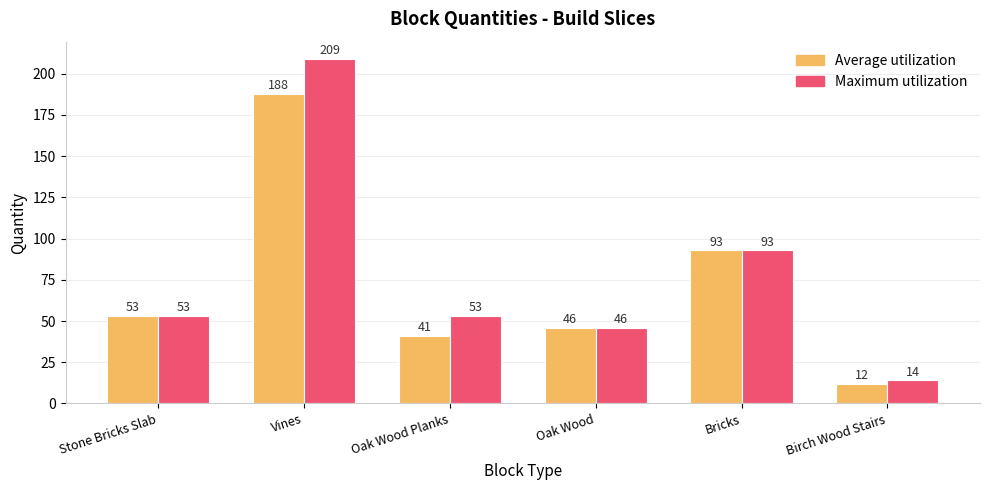

Is it true that Average utilization equals 41 at Oak Wood Planks?

True